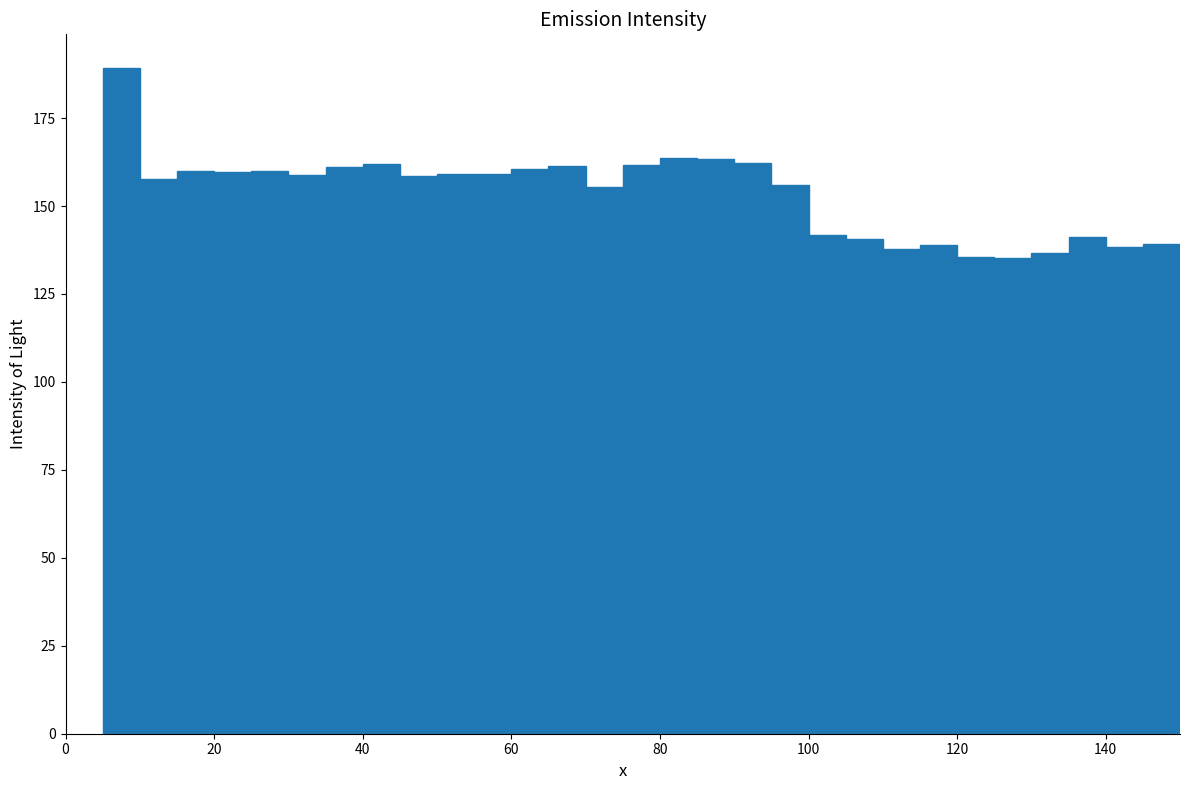

Read against the x-axis, roughly where is the centre of the tallest bar?

8